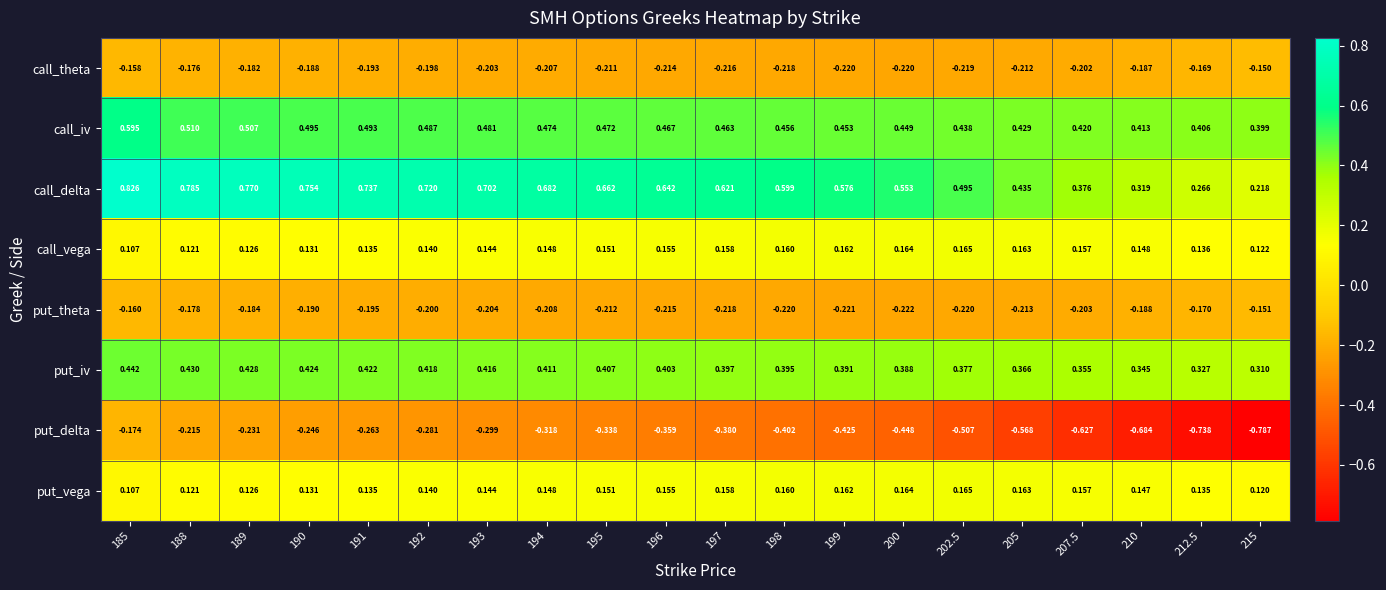

Is the value of put_vega at 189 greater than the value of put_iv at 198?

No